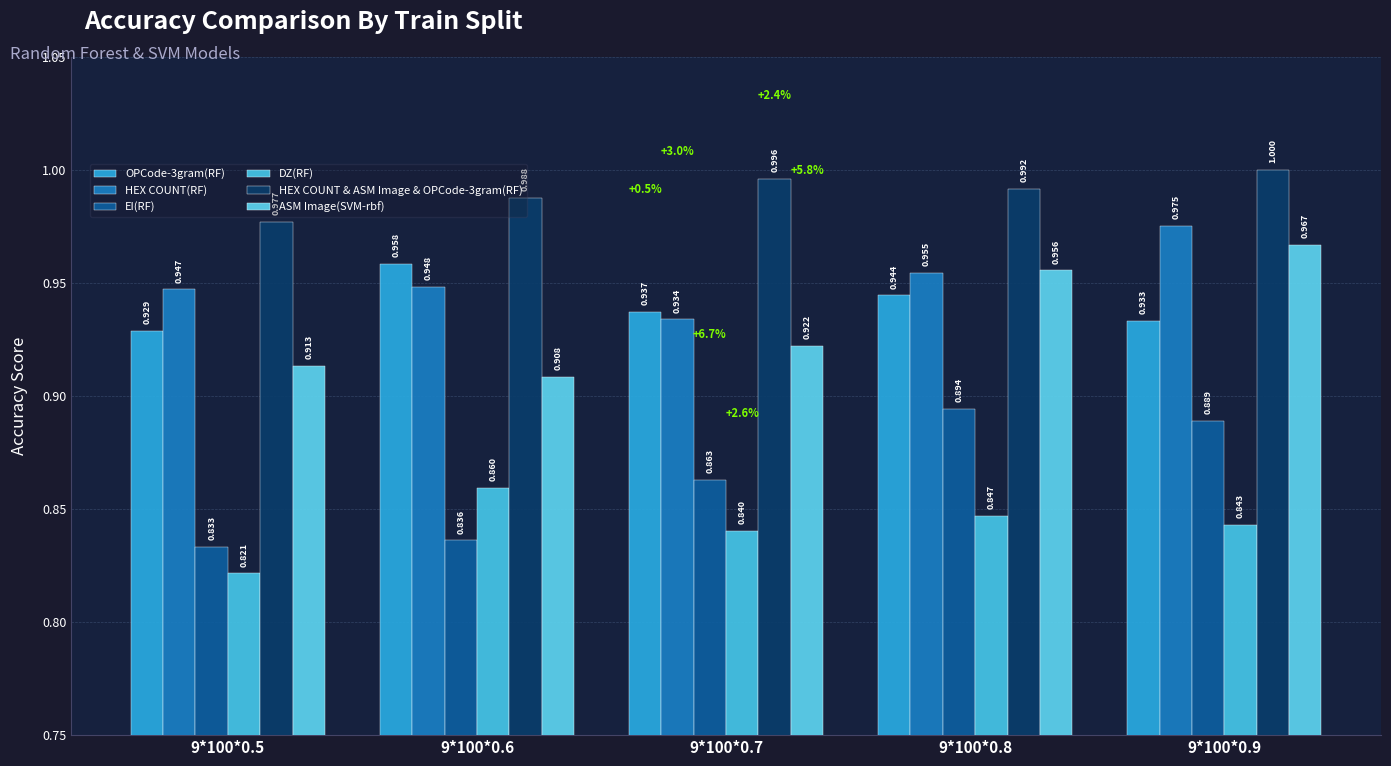

Which label corresponds to the largest value in the chart?

9*100*0.9